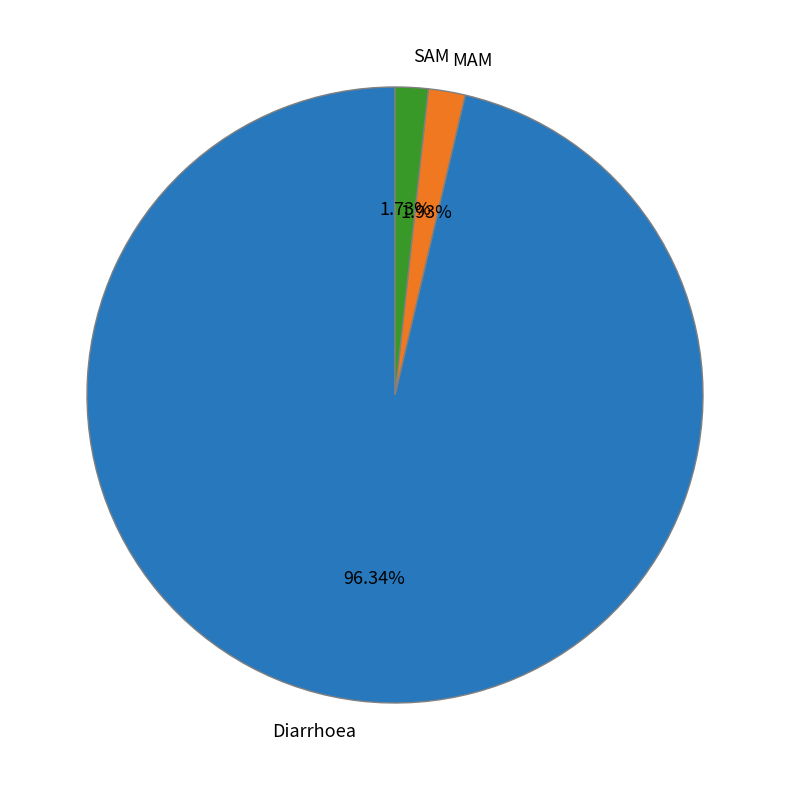

Does any single category account for the majority?

Yes